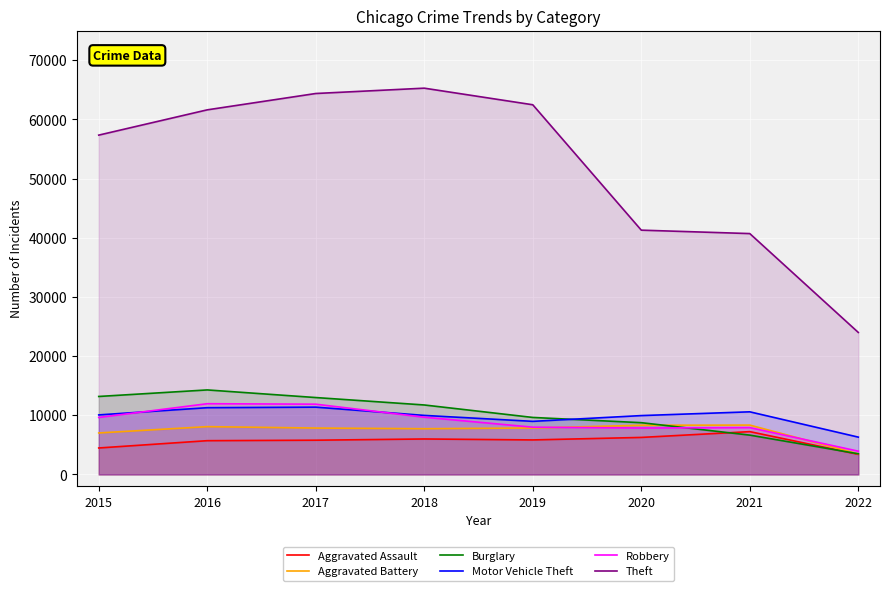

Which has a higher value, 2022 or 2015?

2015